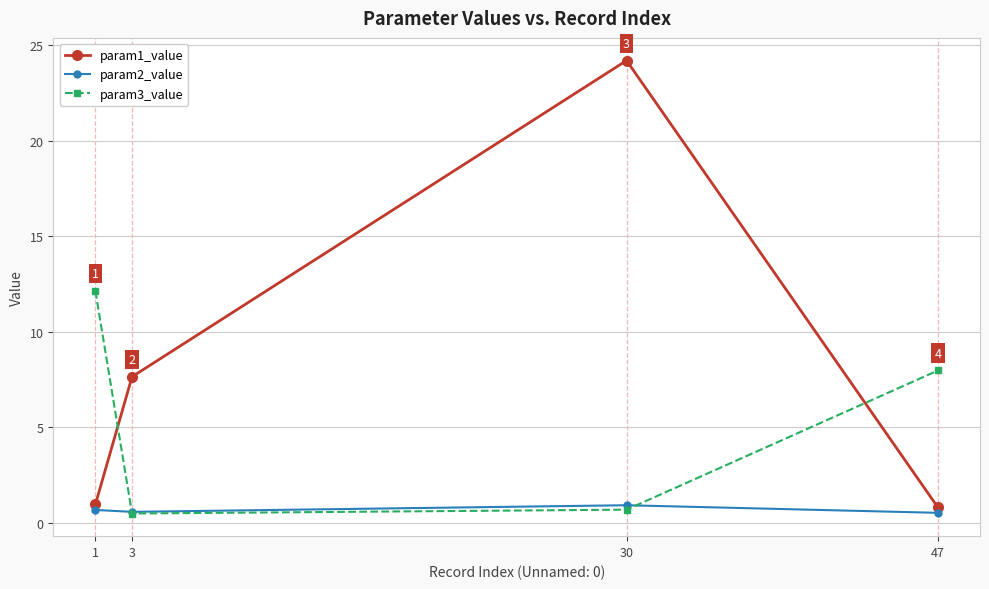

At how many categories does at least one series exceed 19?

1